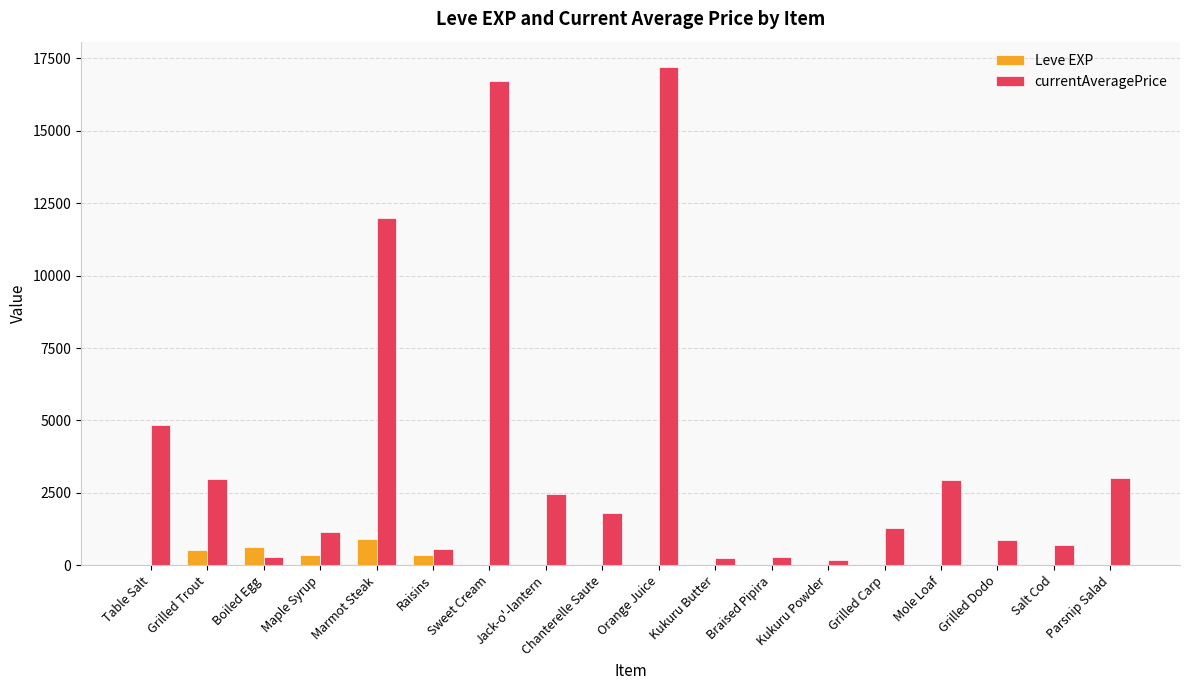

Which series has the largest total across all categories?

currentAveragePrice